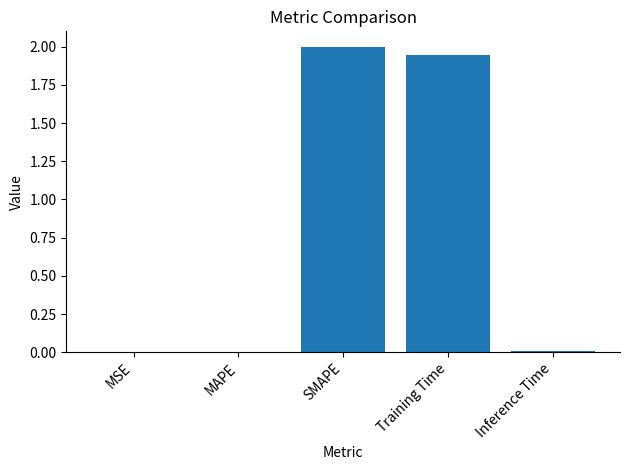

At which category does the chart reach its peak across all series?

SMAPE